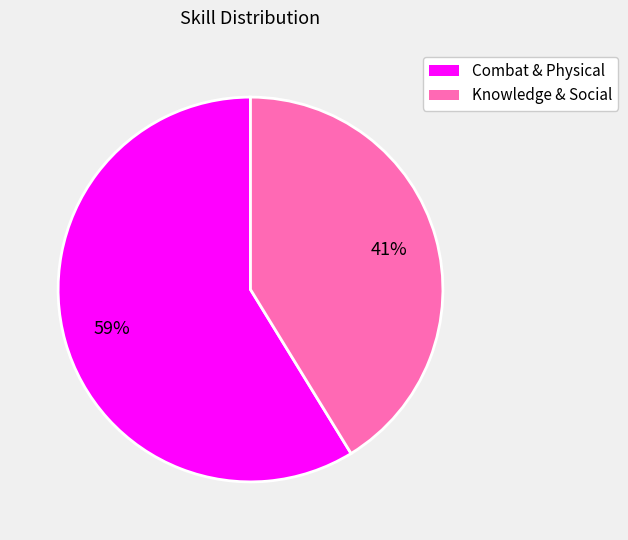

Does any single category account for the majority?

Yes